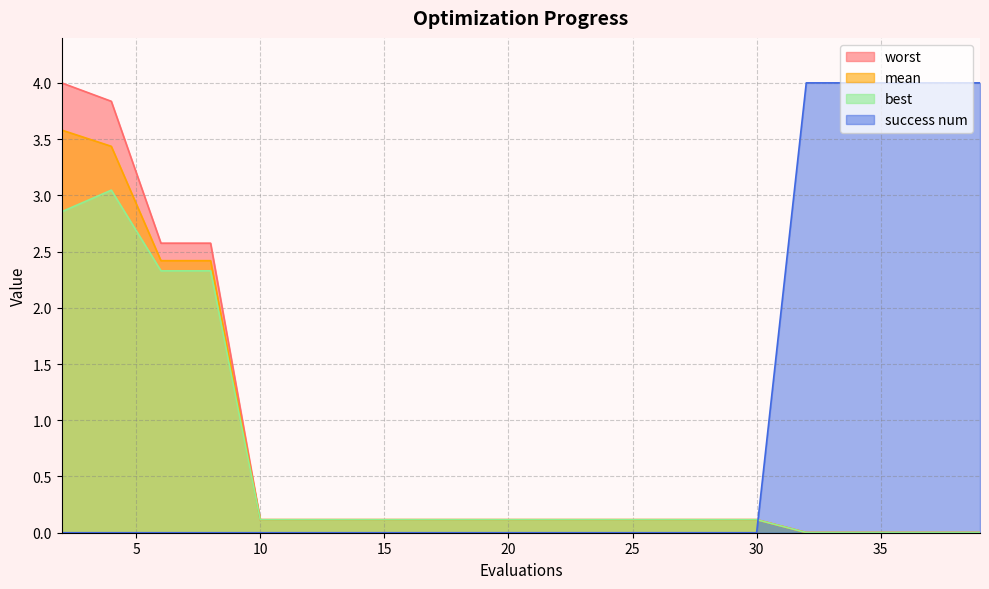

What is the sum of the mean values at 26 and 28?

0.2